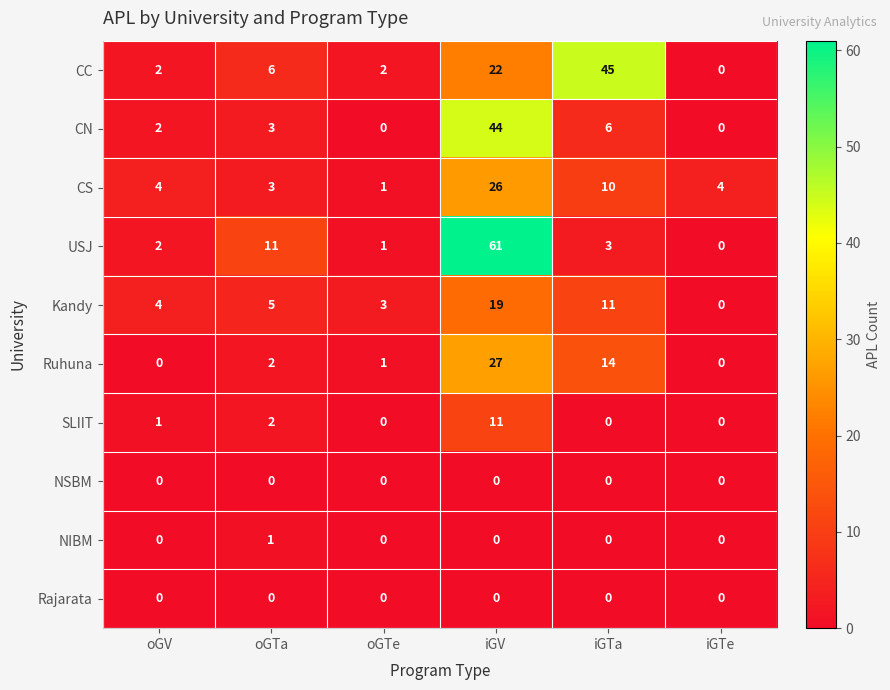

What is the difference between the maximum and minimum values in the CN series?

44